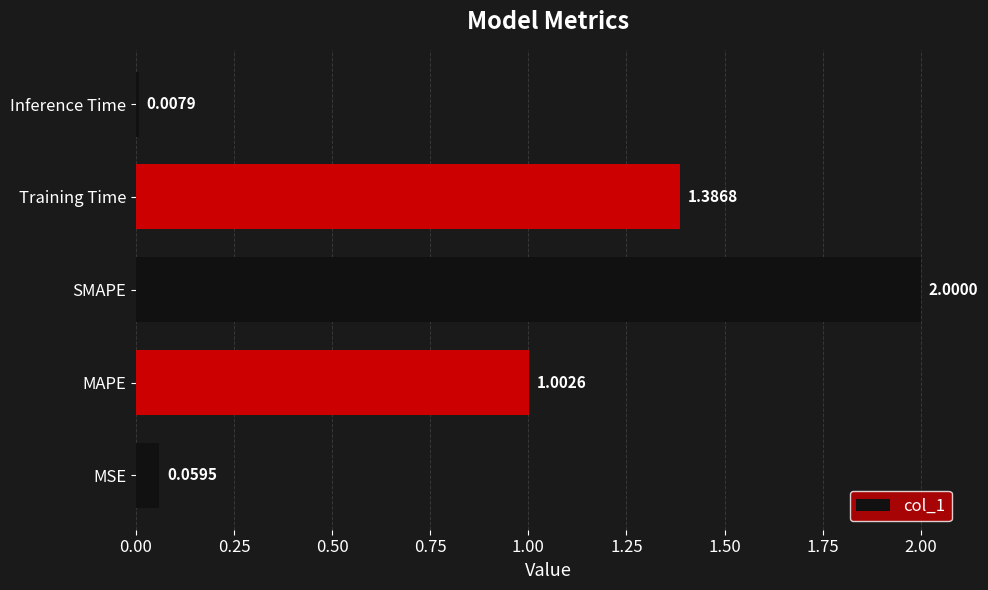

Count the number of values greater than 1.

3